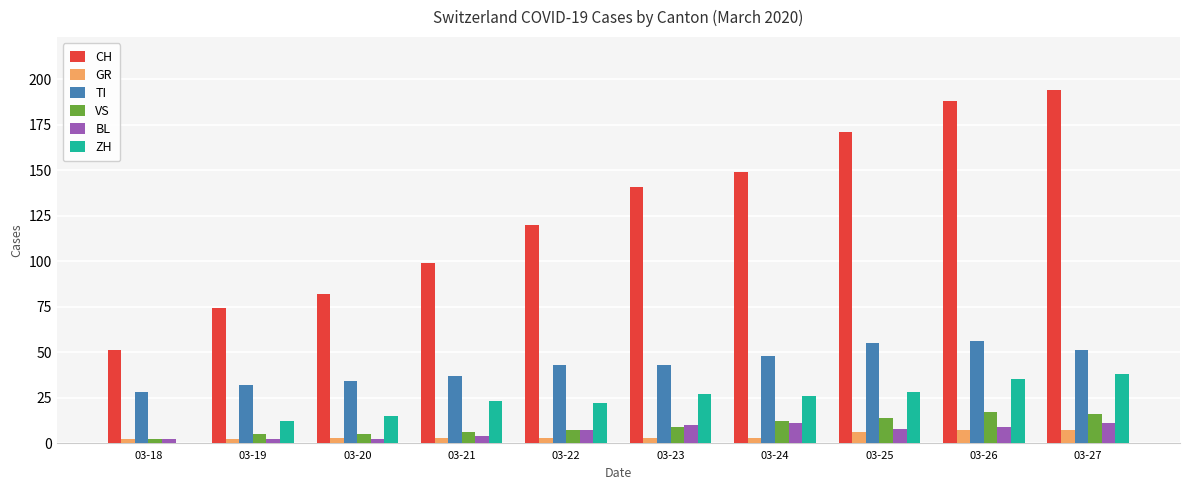

Is the value of VS at 03-22 greater than the value of TI at 03-22?

No